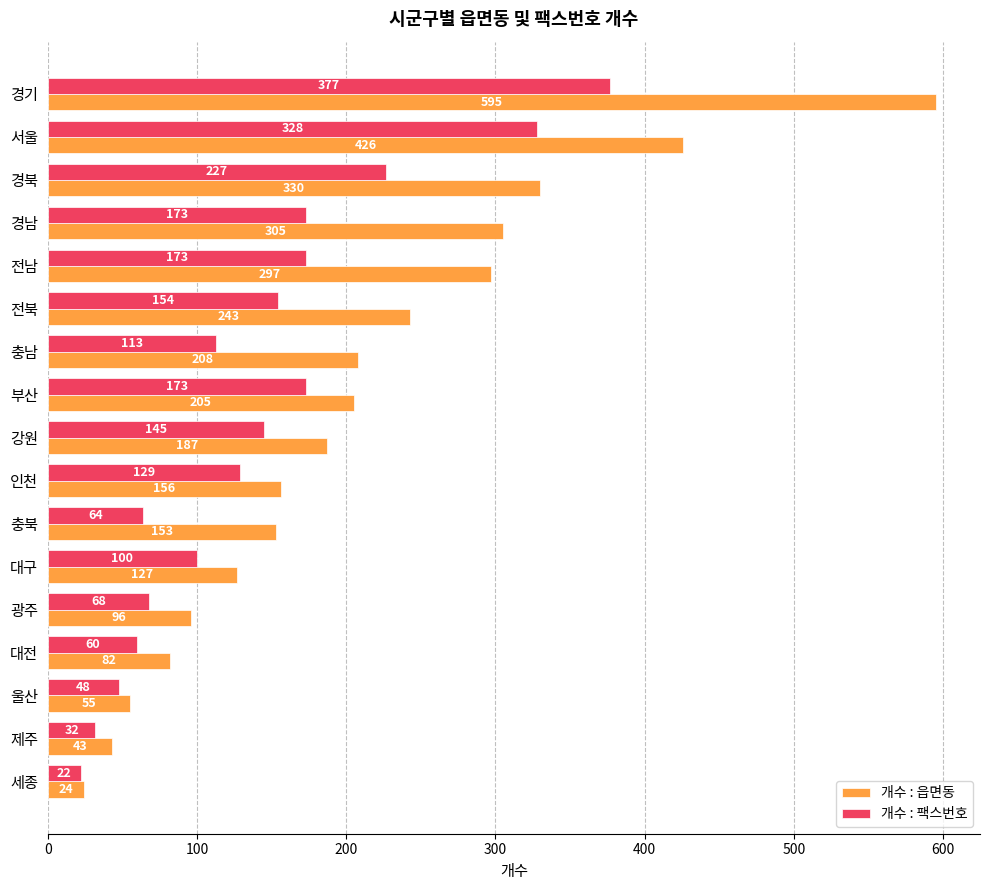

Which category has the lowest value in the 개수 : 팩스번호 series?

세종